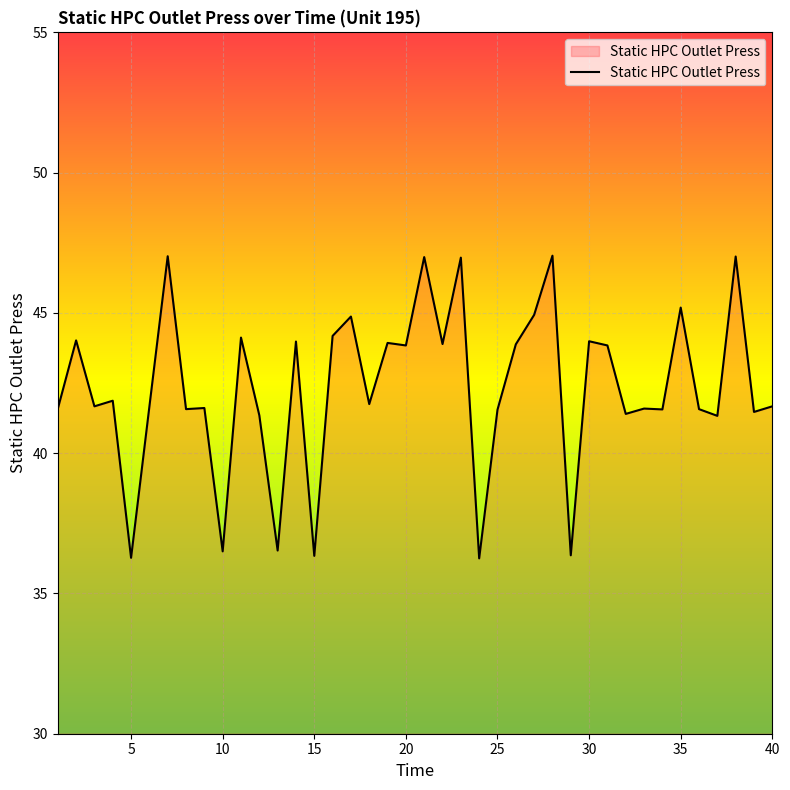

What is the difference between the maximum and minimum values?

10.8